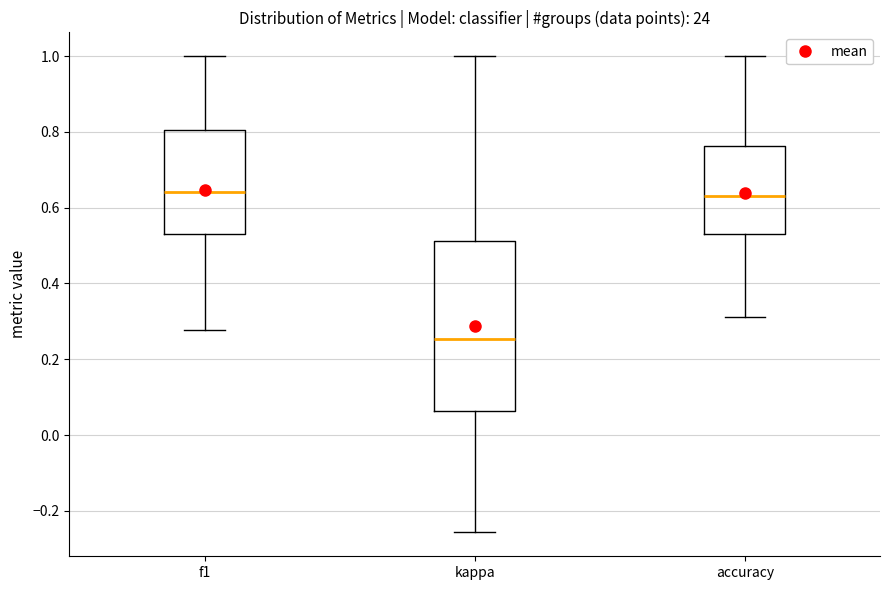

Which box is the tallest, from its lower edge to its upper edge?

kappa